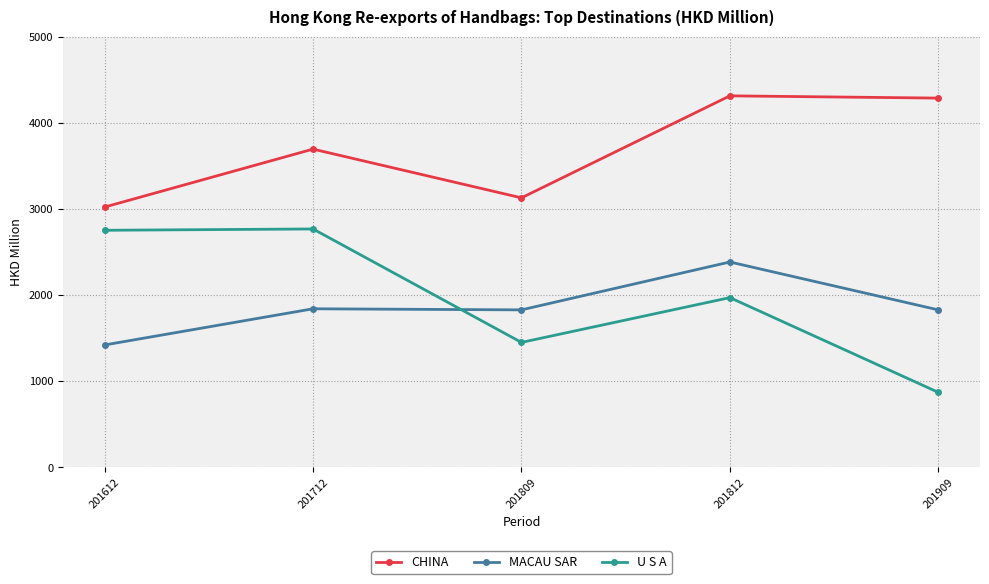

What is the value of the MACAU SAR point at the 3rd from the left?

1827.1